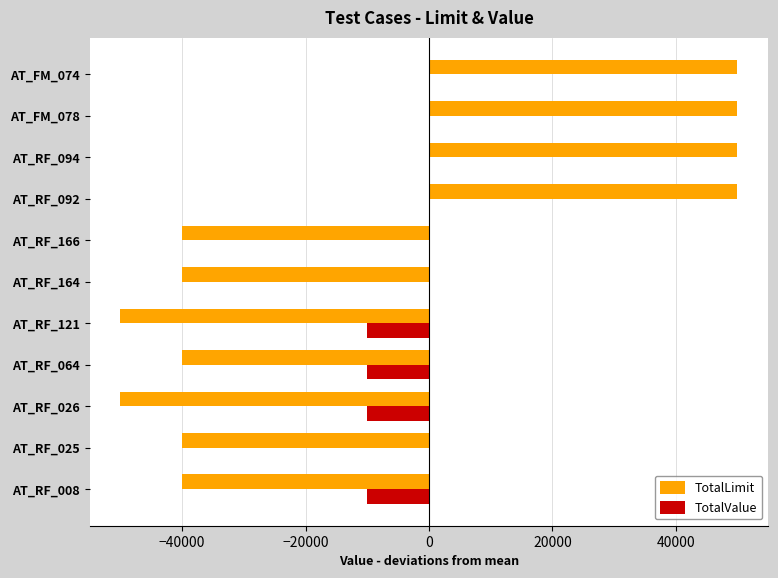

The value of TotalValue at AT_FM_074 is 0. True or false?

True